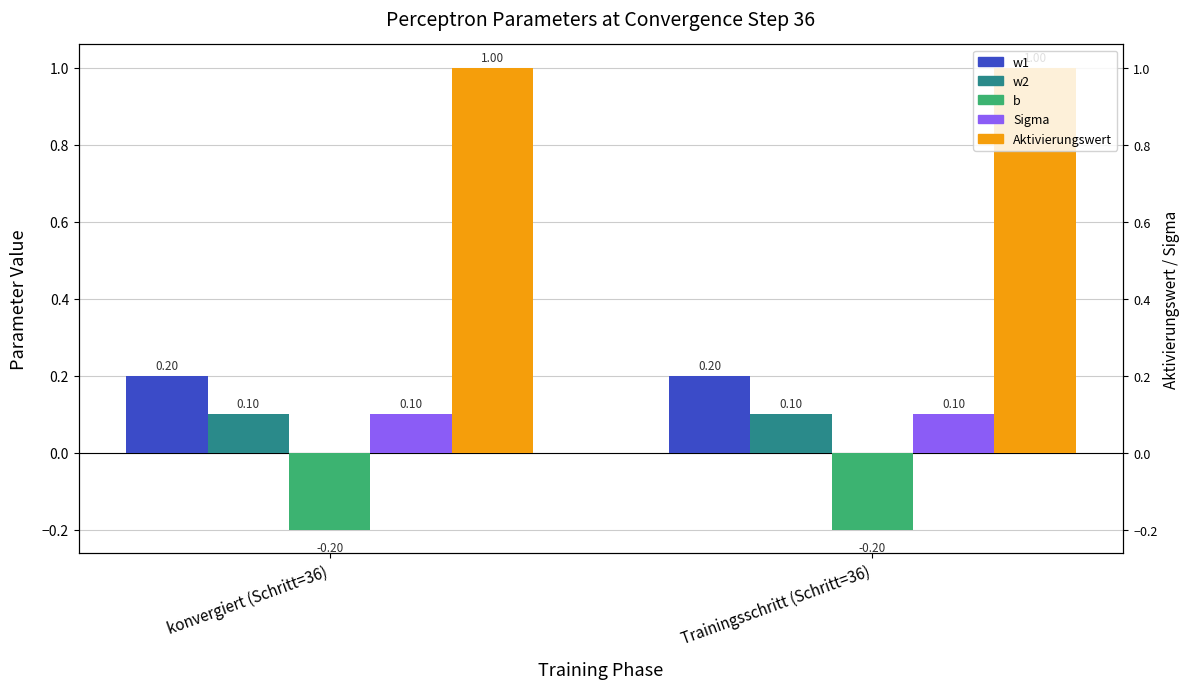

What is the label of the 1st bar from the left?

konvergiert (Schritt=36)